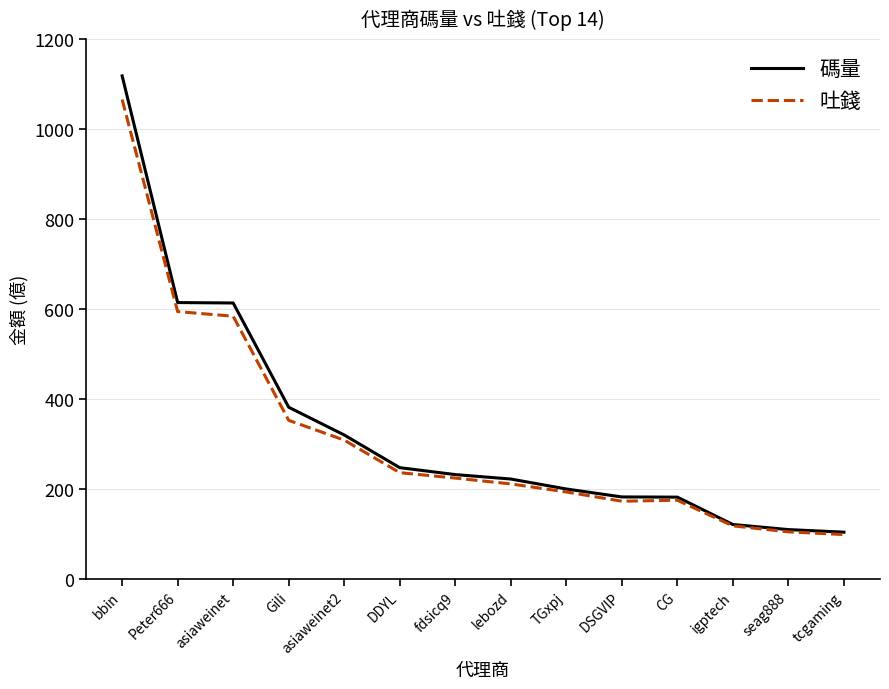

How many values in the 碼量 series are below 231?

7